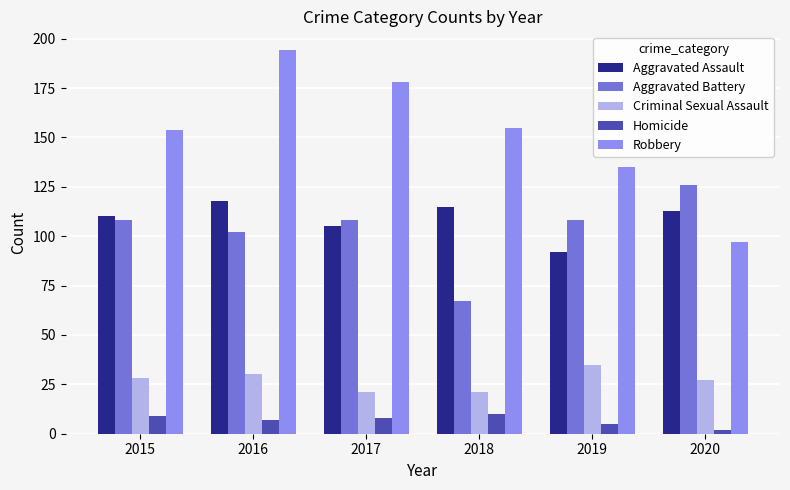

What is the greatest value displayed?

194